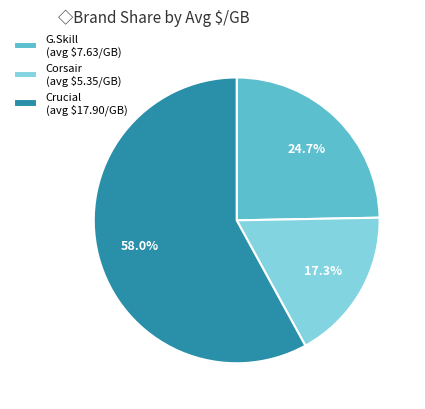

Is the sum of G.Skill and Corsair greater than half?

No